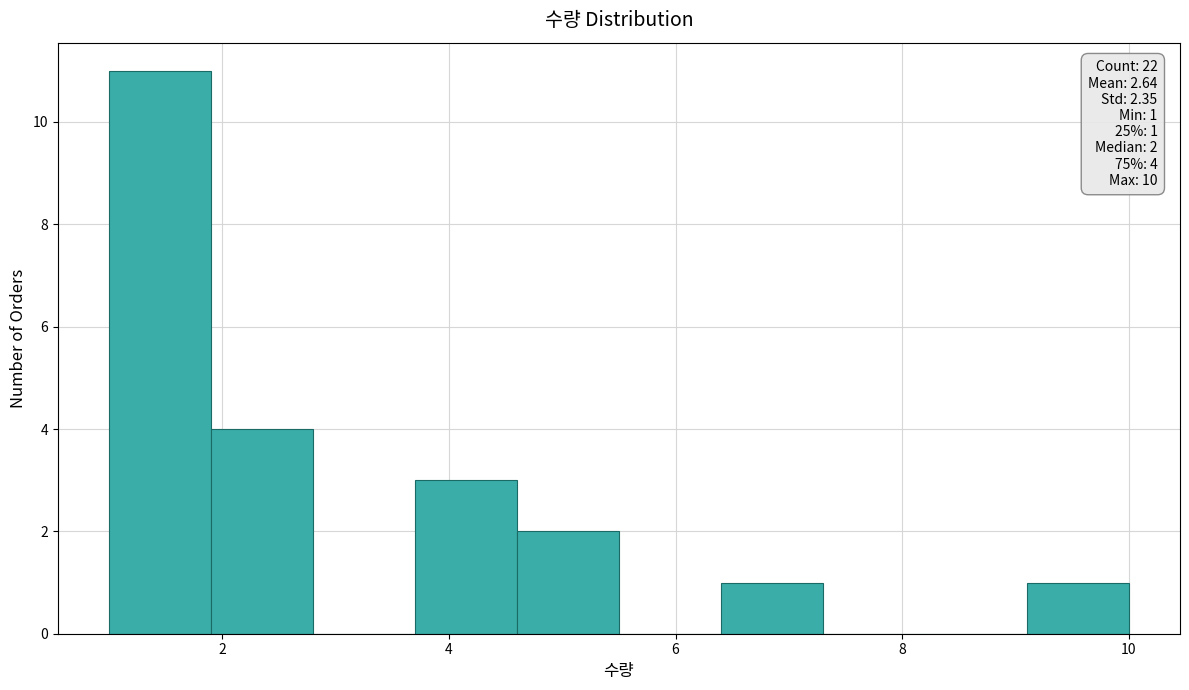

Over which range of the x-axis is the bar tallest?

1.0 to 1.9